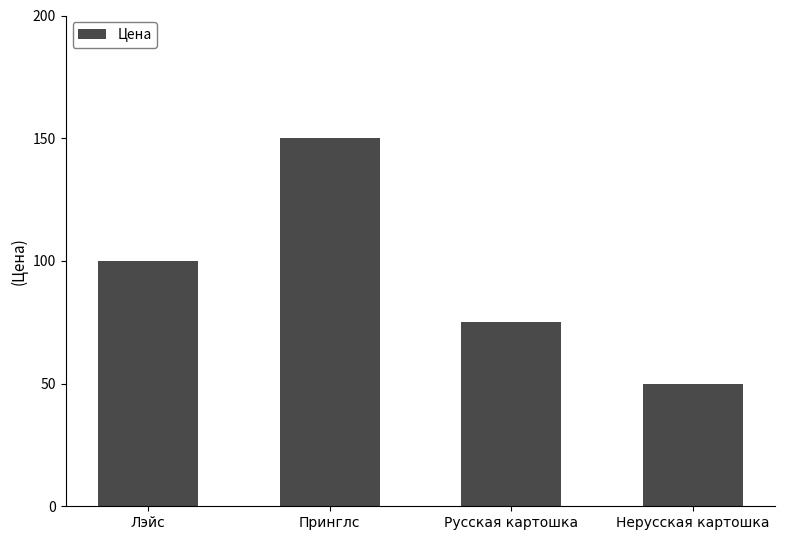

Rank the categories by value from lowest to highest.

Нерусская картошка, Русская картошка, Лэйс, Принглс